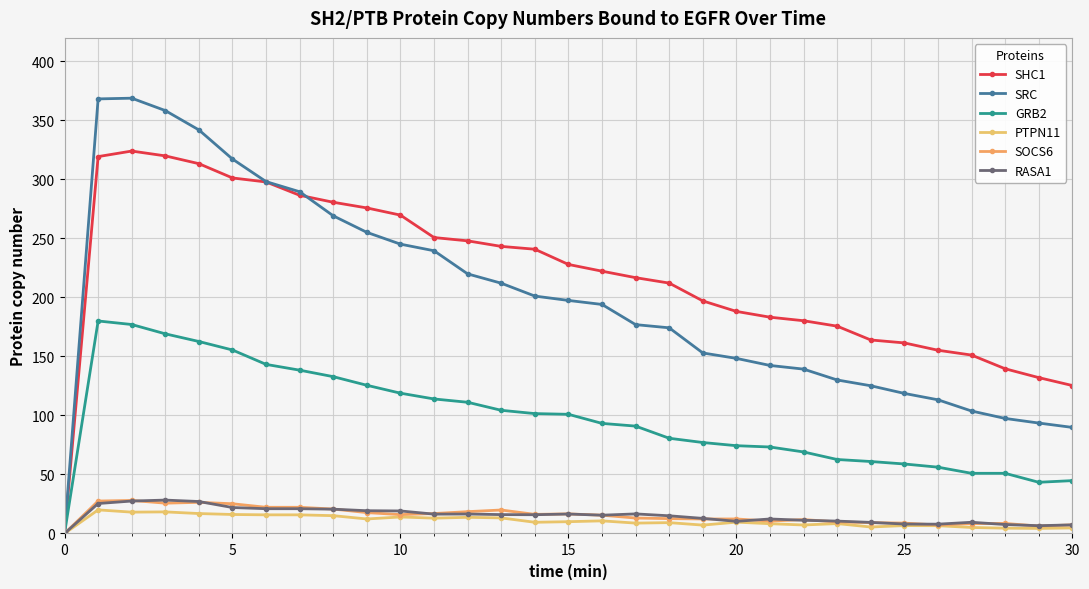

Where is PTPN11 nearest to the value 10?

15